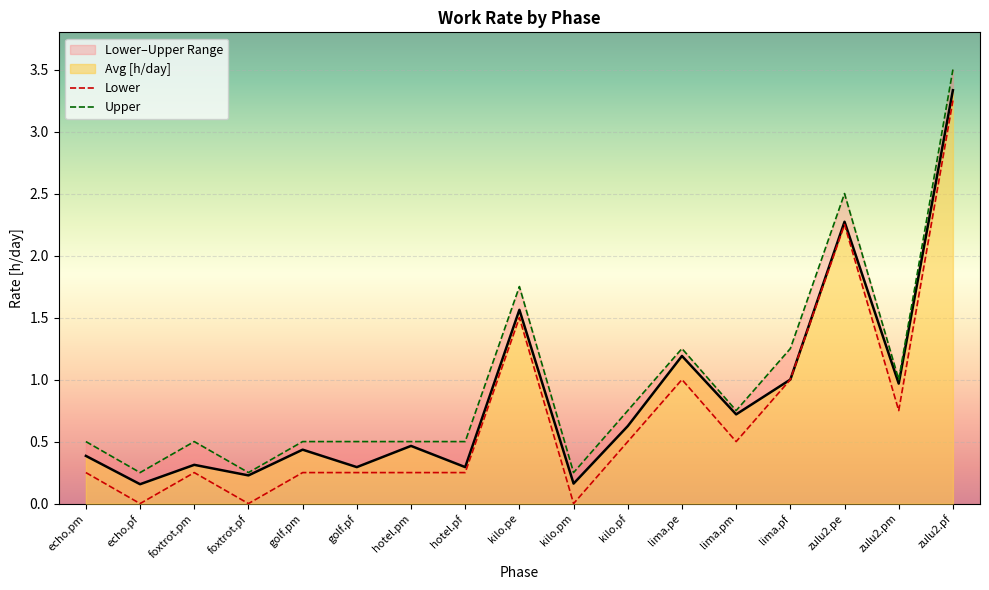

Read the Avg [h/day] value at lima.pf.

1.0